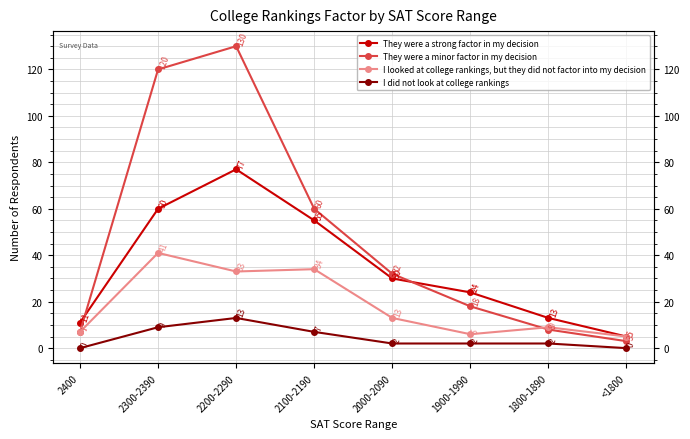

What is the sum of all I looked at college rankings, but they did not factor into my decision values?

148